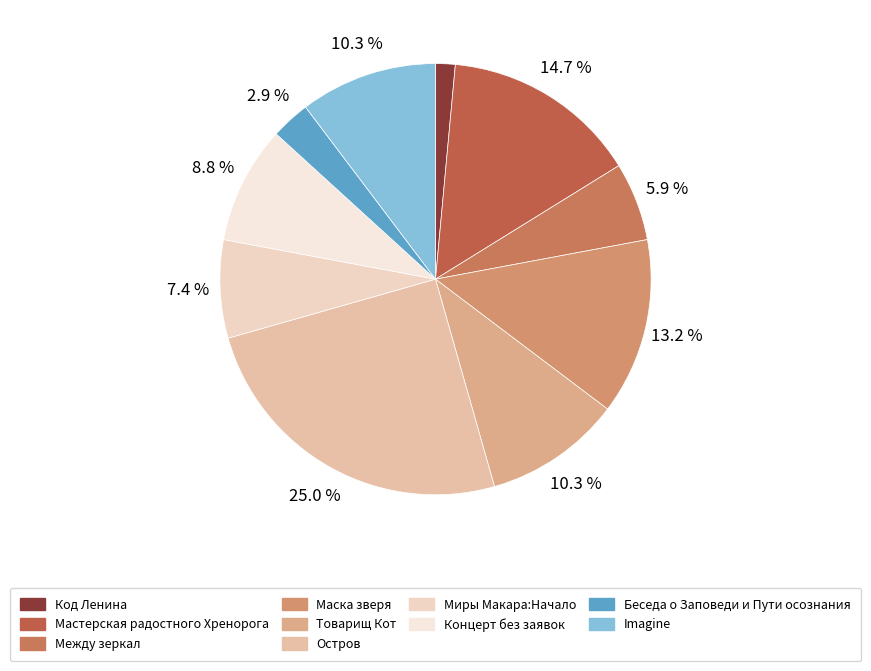

What is the total percentage of Маска зверя and Миры Макара:Начало?

20.6%